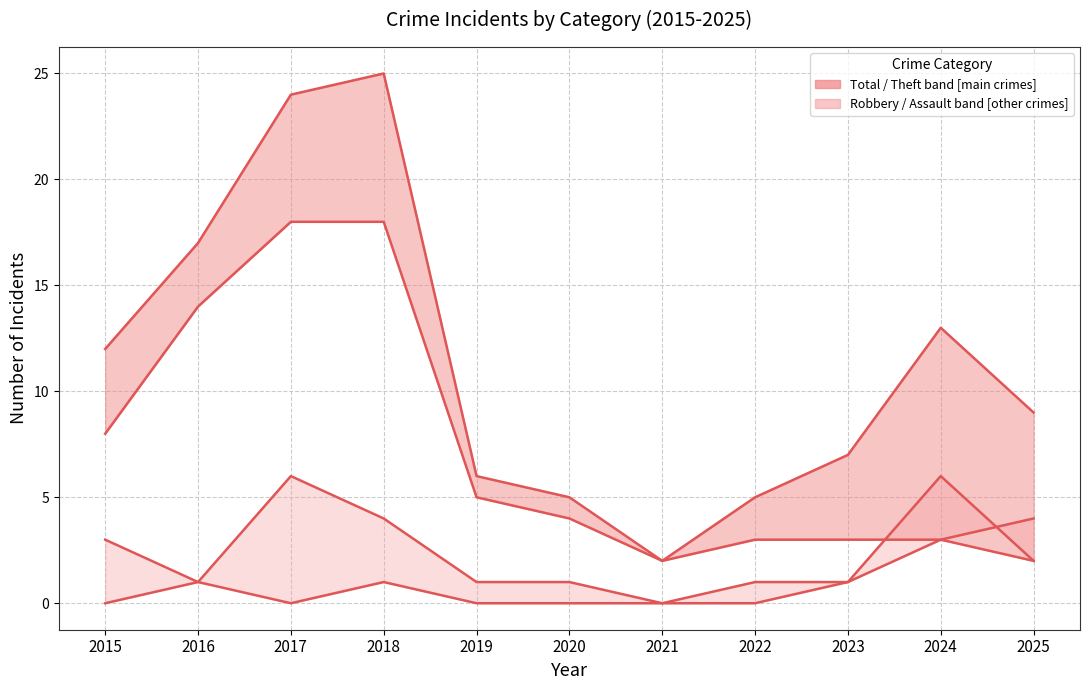

Is the value of Total at 2023 greater than the value of Robbery at 2018?

Yes